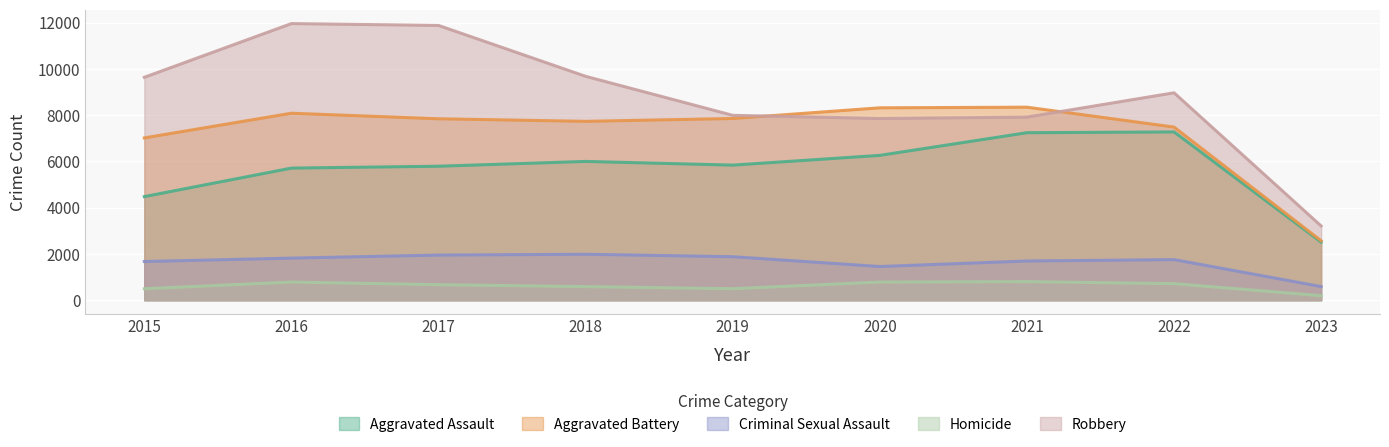

How many data points in Aggravated Assault are above 5841?

4